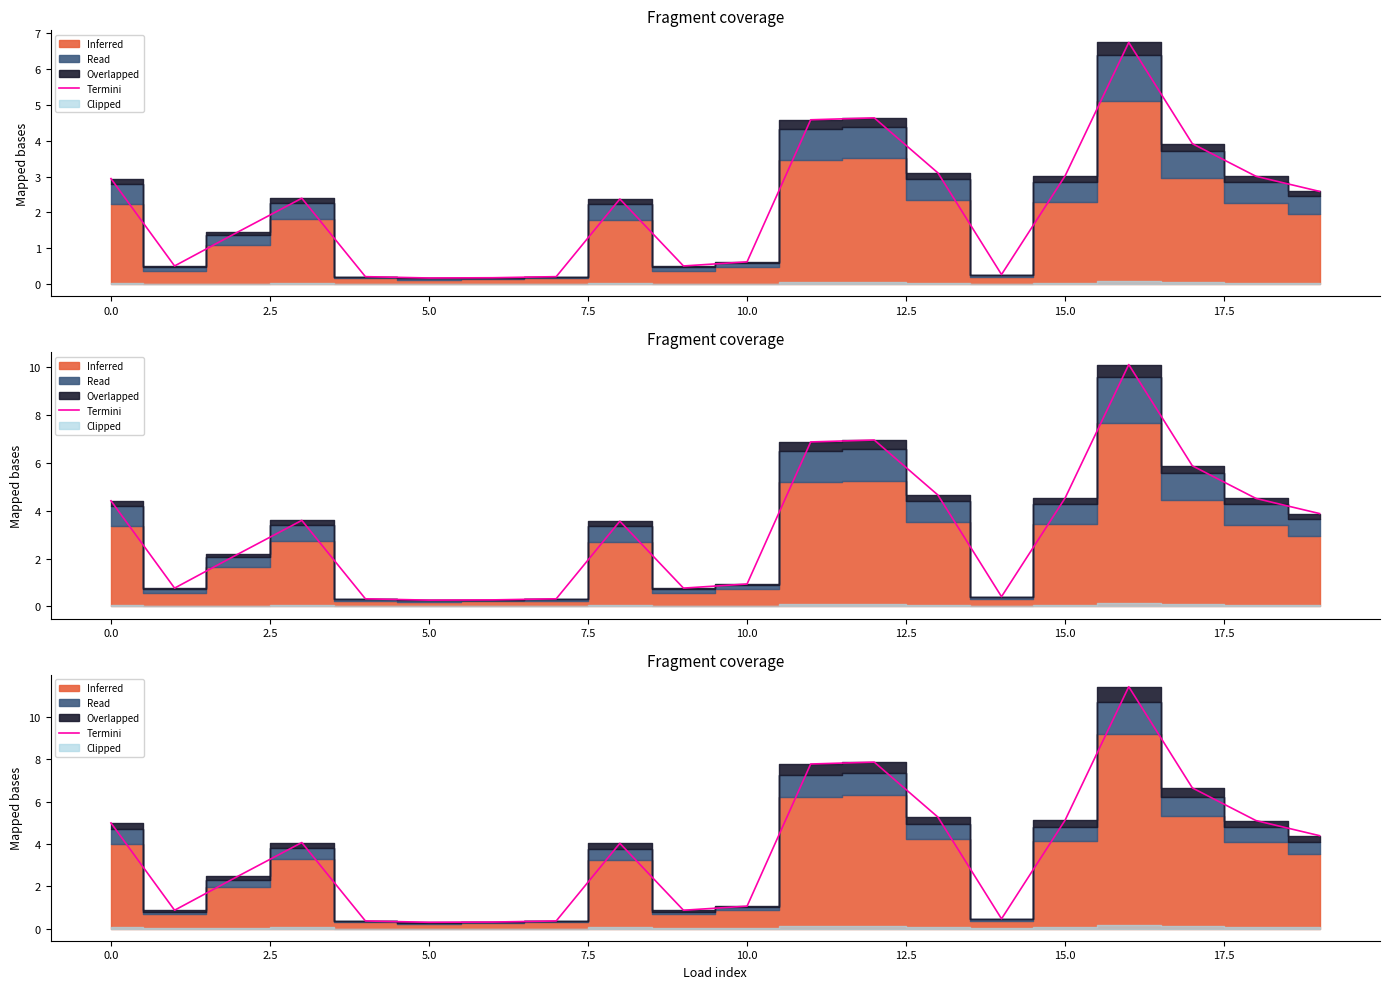

At which category does the chart reach its minimum across all series?

5.0